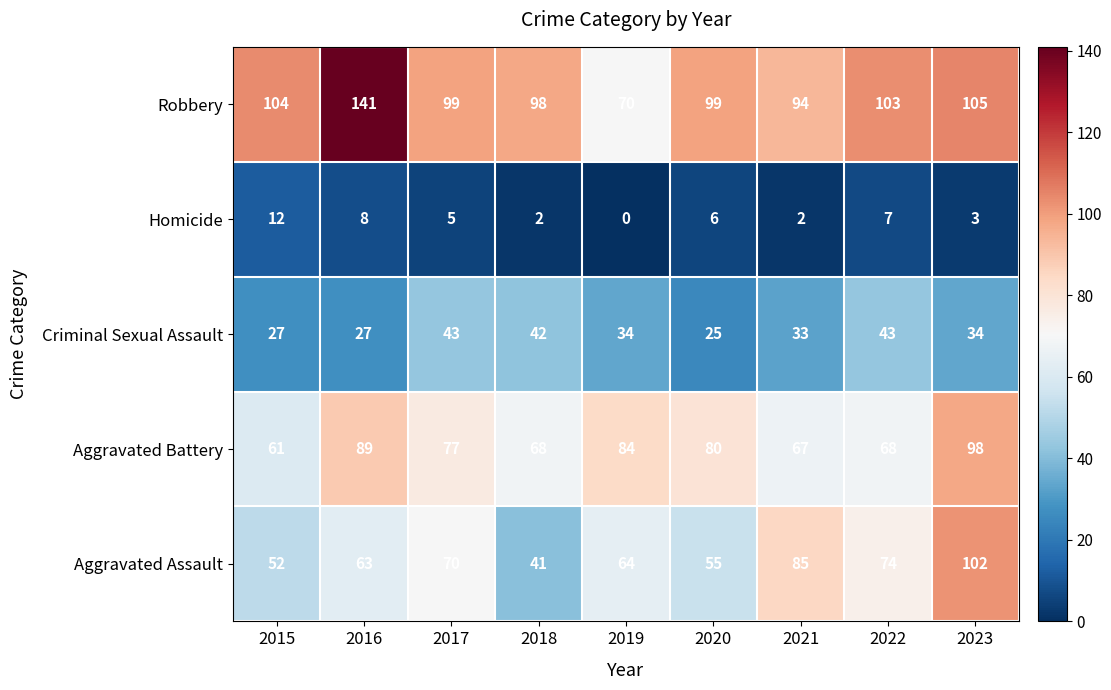

What is the total value across all series at 2018?

251